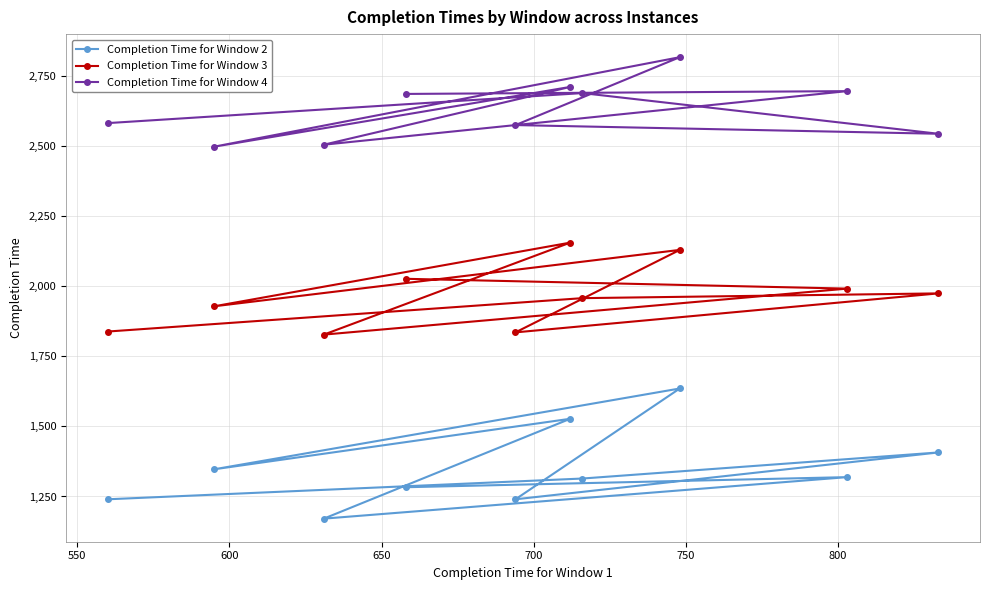

Which has a higher value, 8 or 700?

700